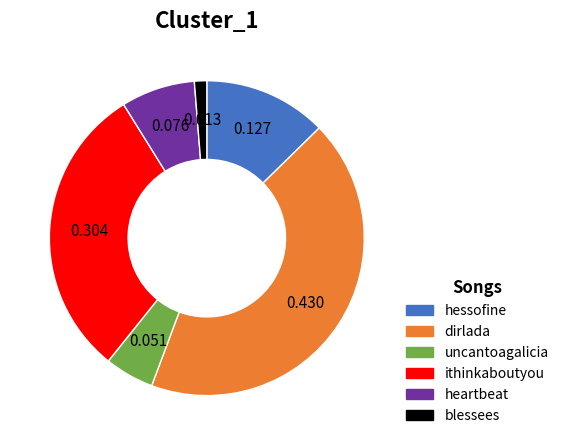

The dirlada slice represents 28% of the pie. True or false?

False